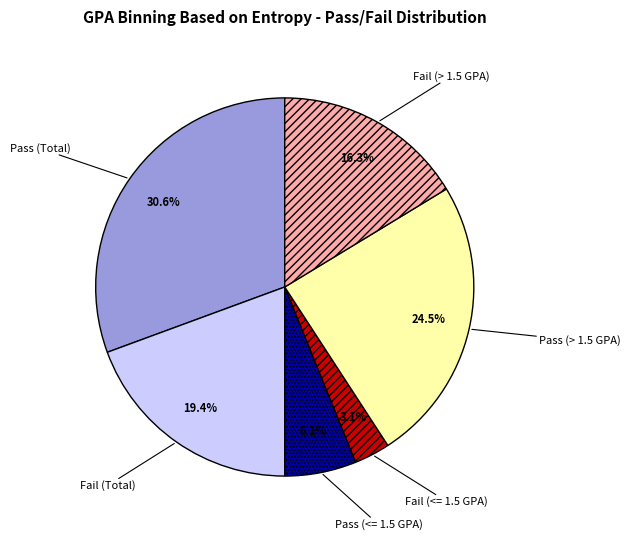

How many slices are in this pie chart?

6